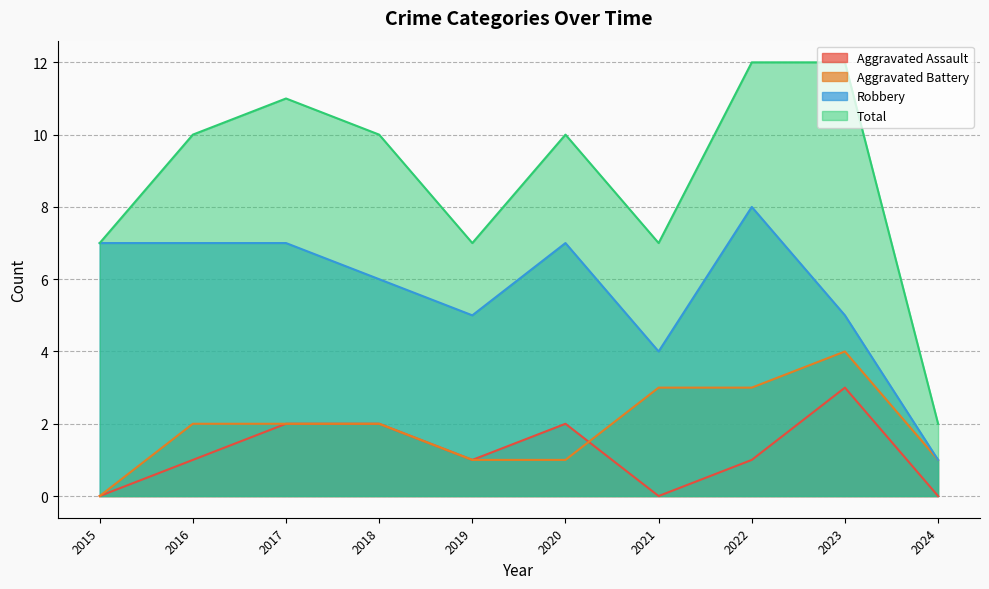

How many data points in Aggravated Assault are above 1?

4